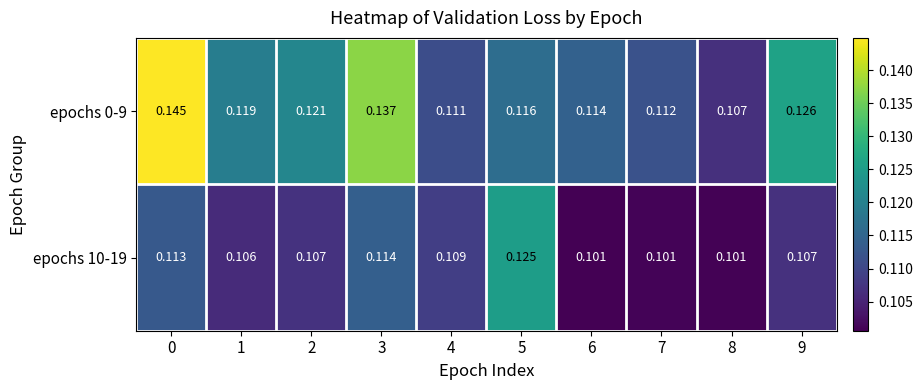

Which series changed the most between 2 and 5?

epochs 10-19